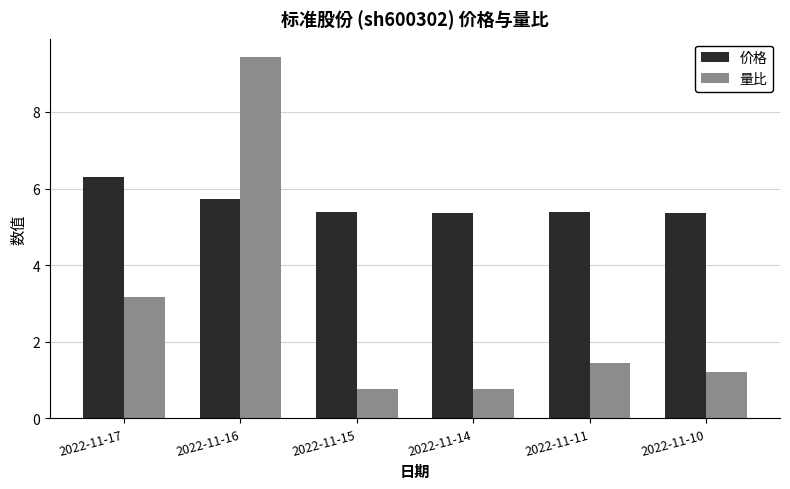

Read the 价格 value at 2022-11-17.

6.3